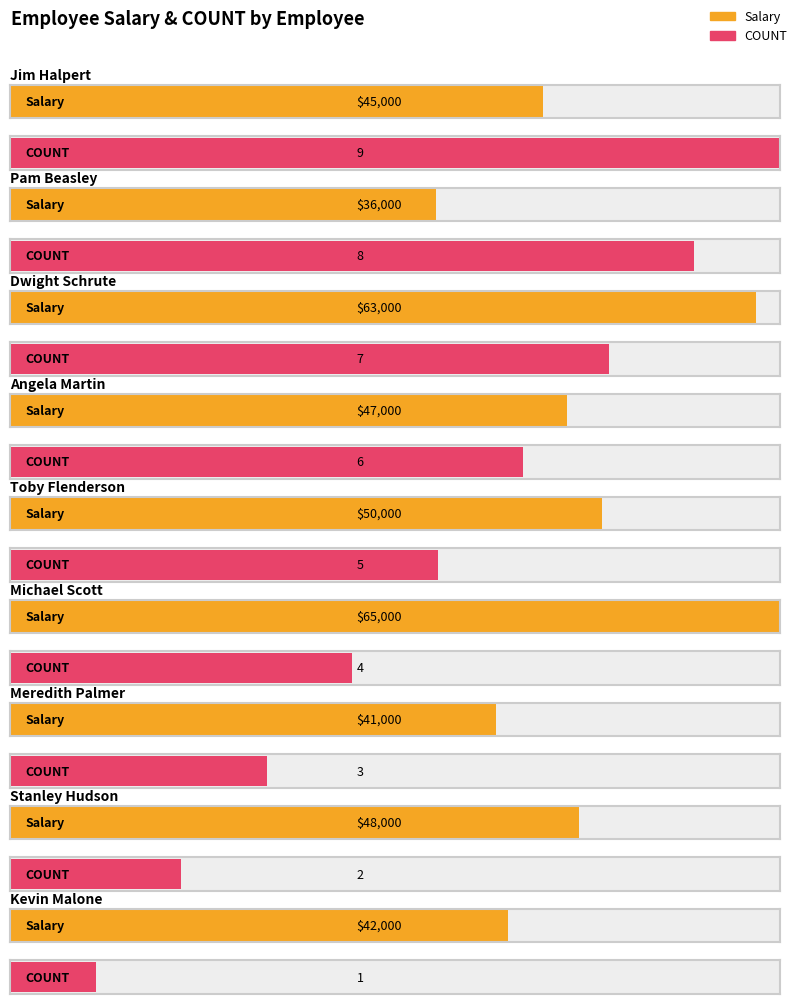

Between Toby Flenderson and Angela Martin, which is larger?

Toby Flenderson